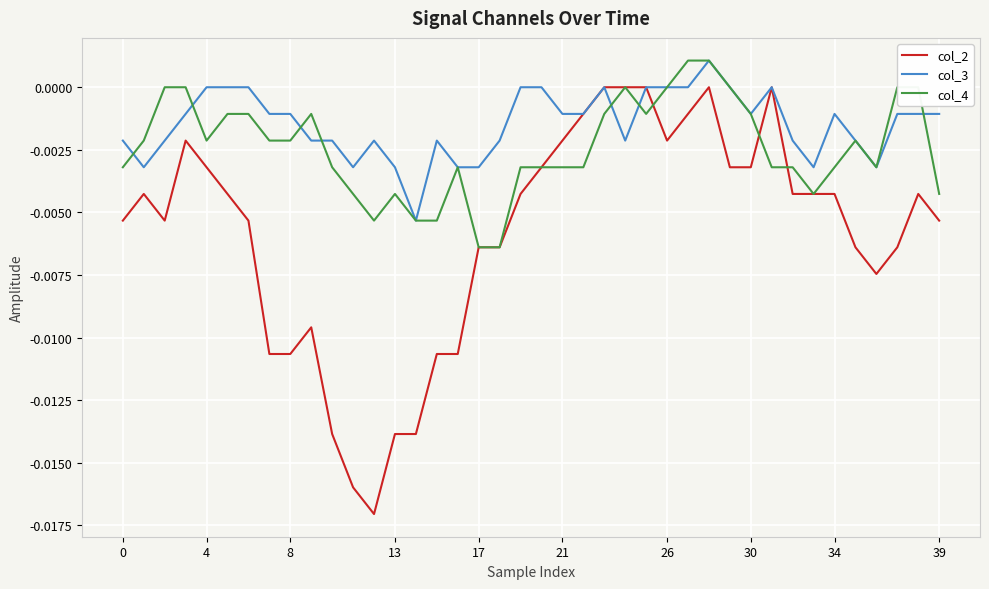

List the series in order of their overall mean, lowest first.

col_2, col_4, col_3